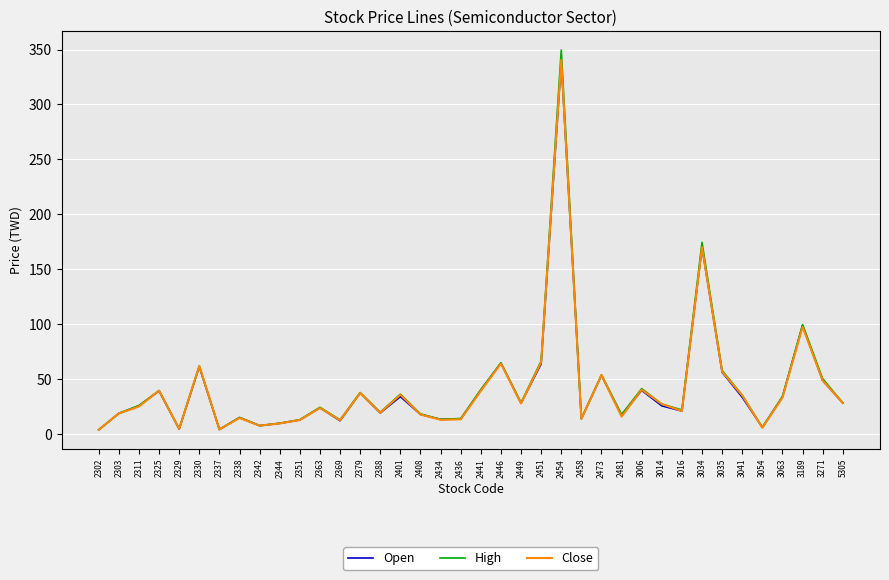

At which category does the chart reach its peak across all series?

2454